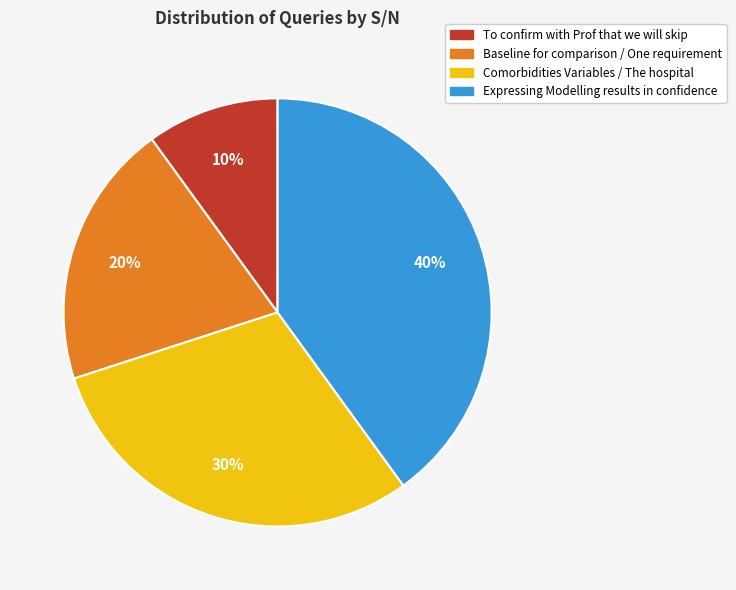

What percentage is the Baseline for comparison / One requirement slice, to the nearest percent?

20%